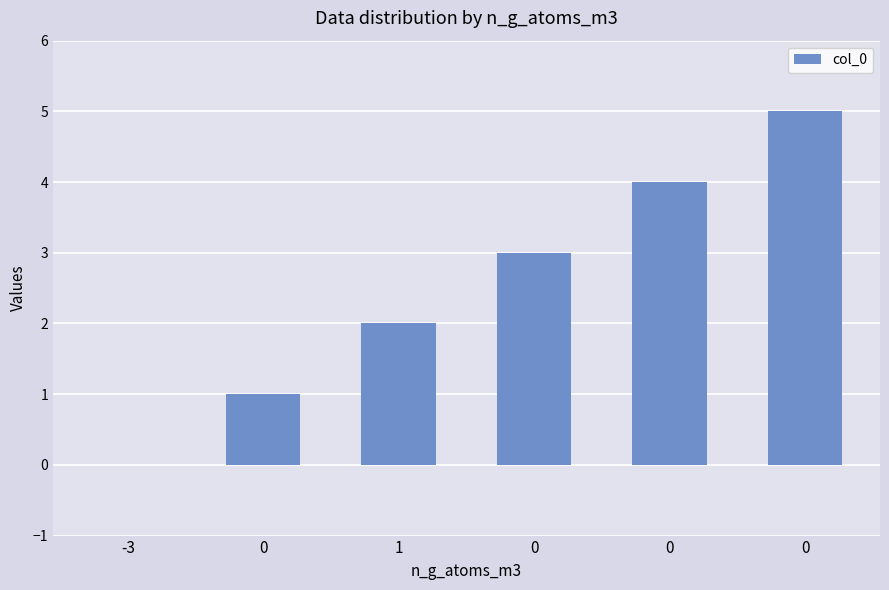

How many distinct data groups are displayed?

1